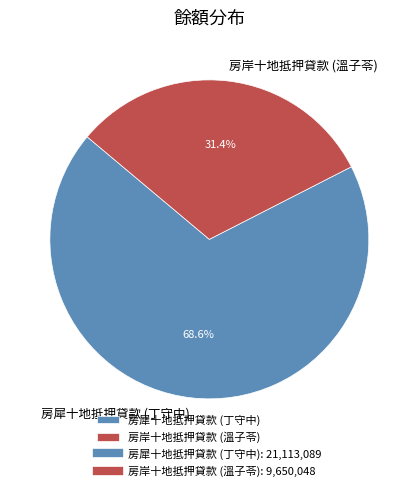

Which category accounts for the majority?

房犀十地抵押貸款 (丁守中)